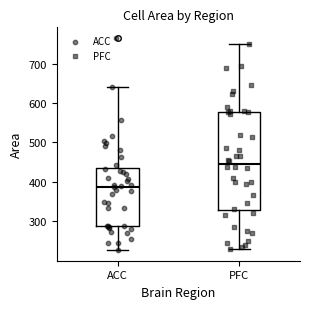

Reading left to right, transcribe this box plot: for each box, give where its median line is, the range the box spans, and where its two whiskers end, as read against the y-axis. The values are not printed on the chart, so give them approximately, as read against the axis.

ACC: median 390, box 290 to 430, whiskers 230 to 640
PFC: median 450, box 330 to 580, whiskers 230 to 750